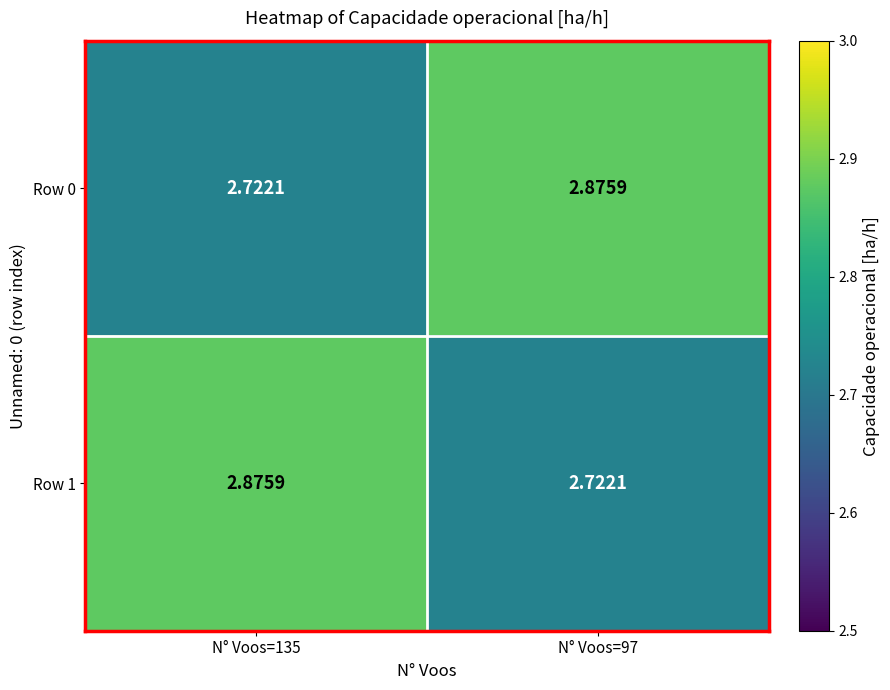

Is the value of Row 0 at N° Voos=97 greater than the value of Row 1 at N° Voos=97?

Yes